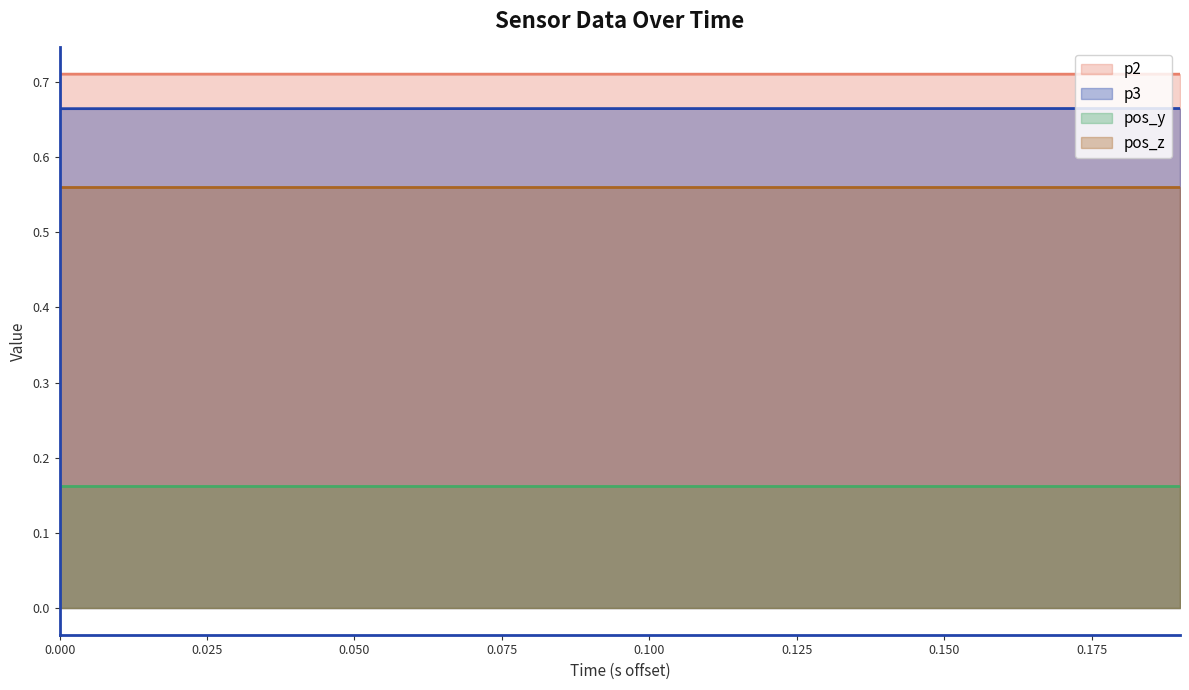

True or false: p2 has more than 0 points higher than both neighbors.

True